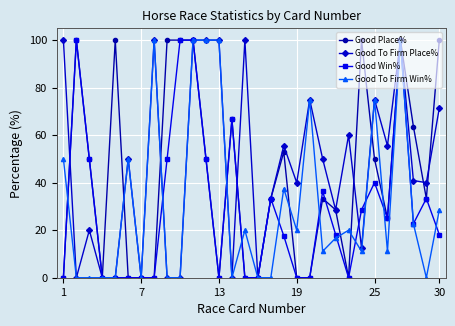

What is the maximum value shown in the chart?

100.0